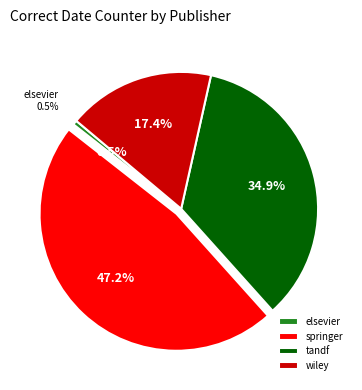

True or false: springer accounts for 47% of the total.

True